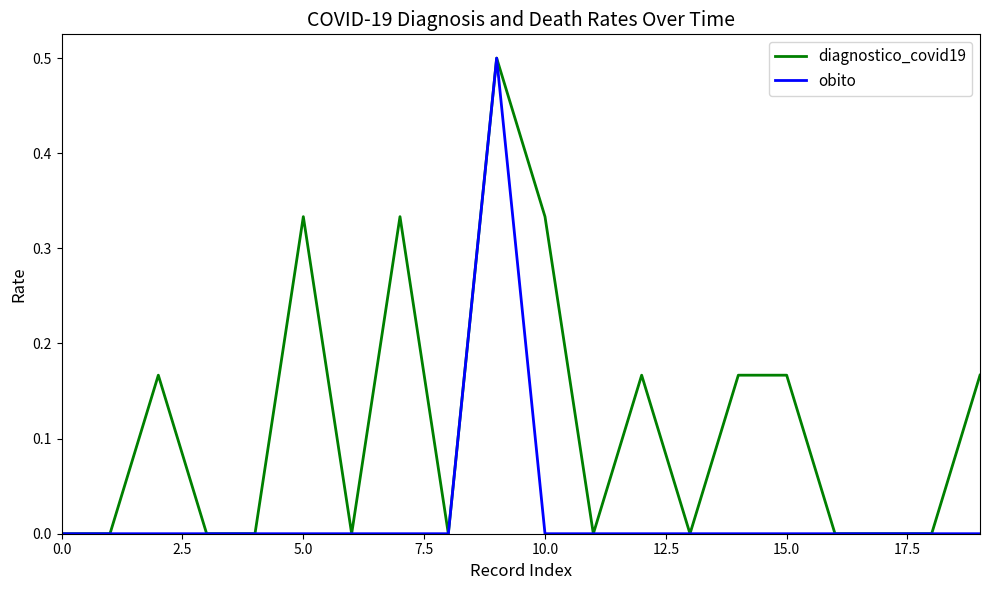

What is the greatest value displayed?

0.5